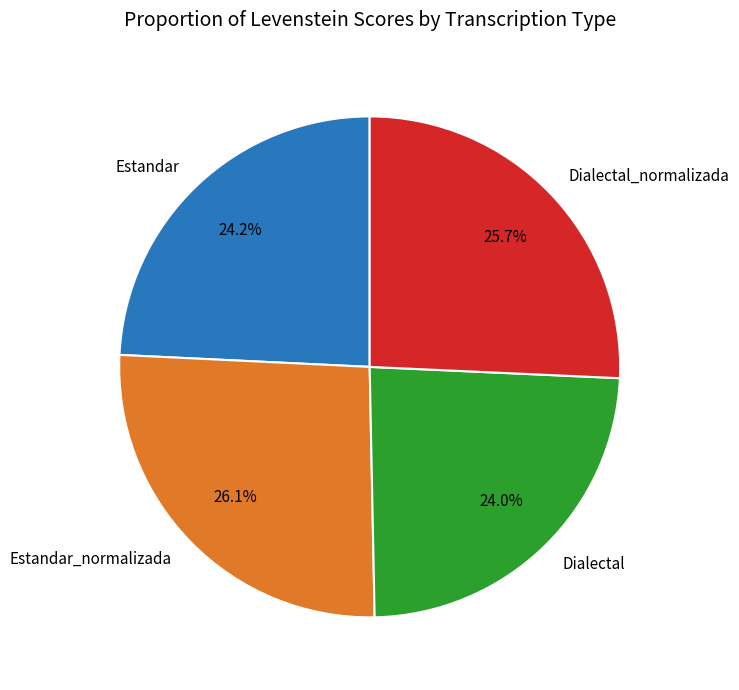

Does any single category account for the majority?

No